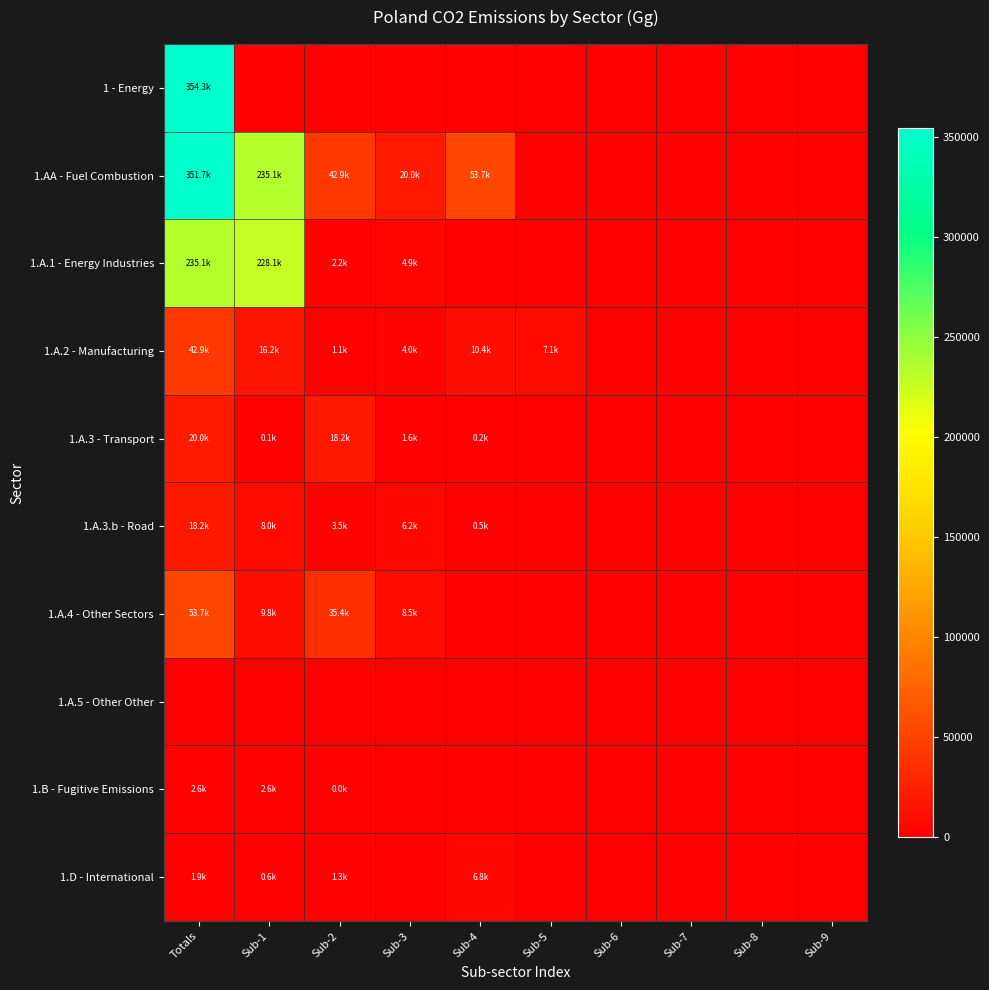

Which series has the widest spread of values?

1 - Energy